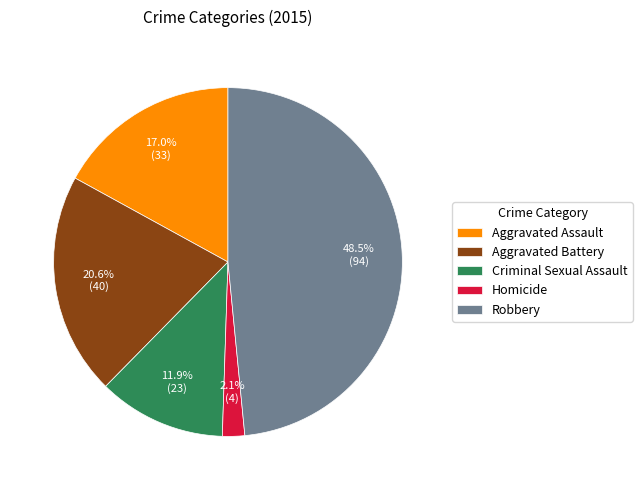

What percentage is NOT represented by Aggravated Assault?

83.0%